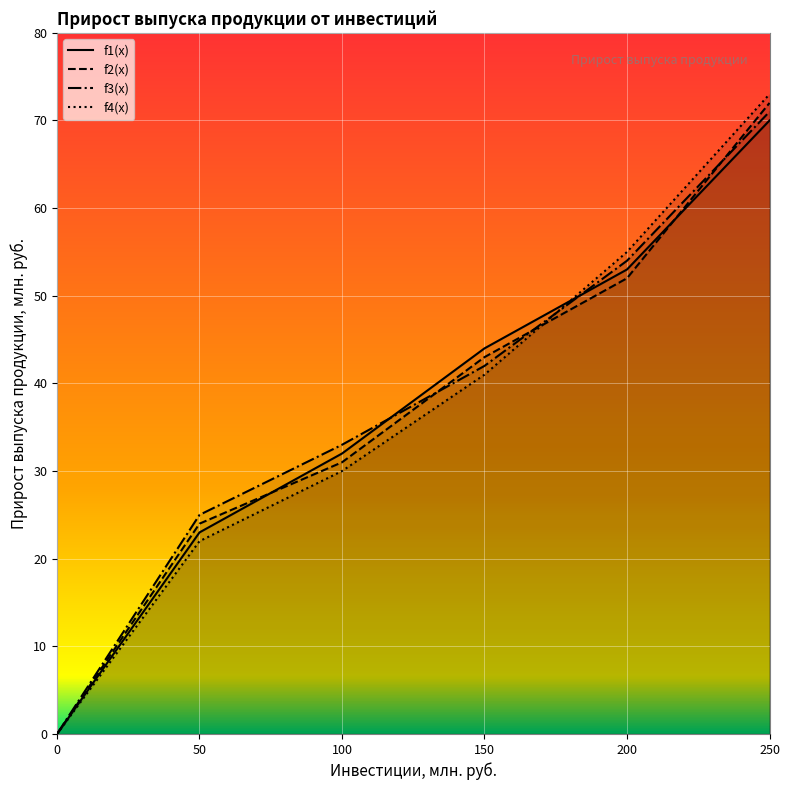

Reading left to right, transcribe all the data shown in this chart.

f1(x): 0=0	50=23	100=32	150=44	200=53	250=70
f2(x): 0=0	50=24	100=31	150=43	200=52	250=72
f3(x): 0=0	50=25	100=33	150=42	200=54	250=71
f4(x): 0=0	50=22	100=30	150=41	200=55	250=73